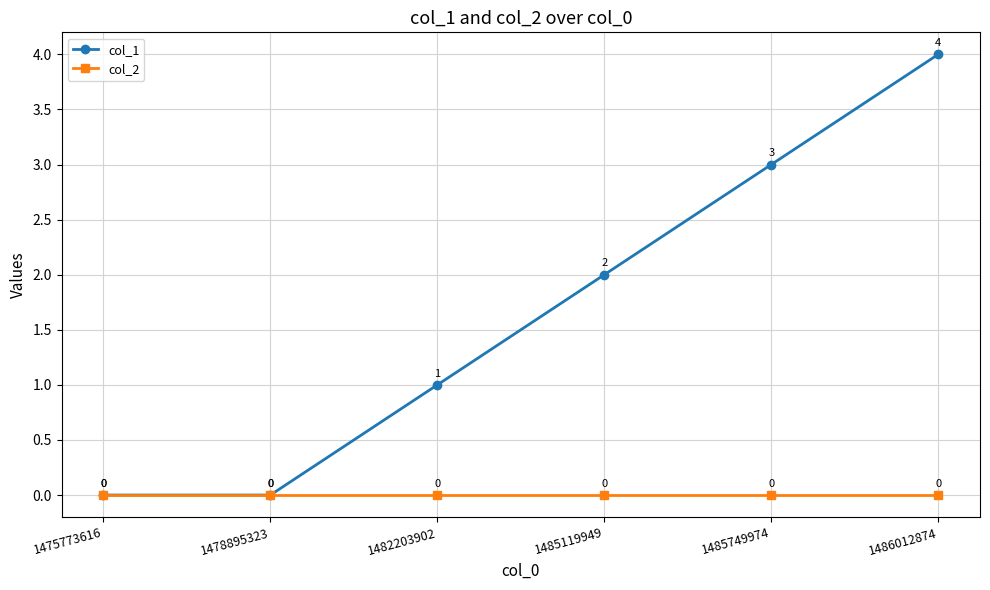

Where is col_1 nearest to the value 2?

1485119949